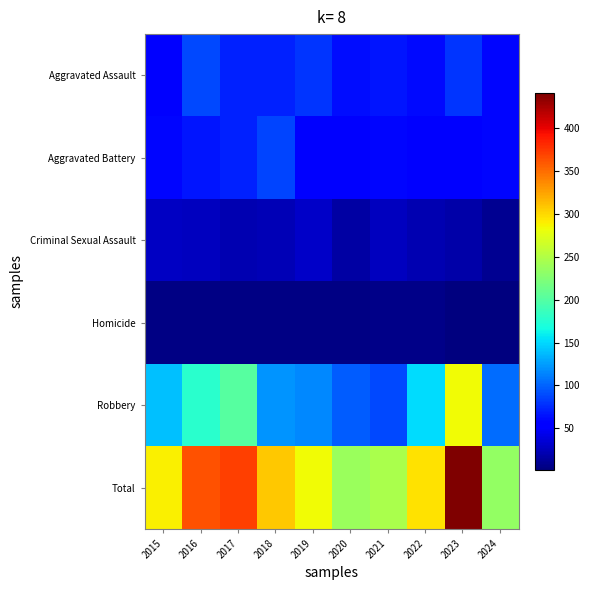

Reading right to left, what are all the values shown in this chart?

Aggravated Assault: 2024=59	2023=79	2022=61	2021=66	2020=62	2019=80	2018=72	2017=72	2016=88	2015=56
Aggravated Battery: 2024=59	2023=56	2022=56	2021=60	2020=57	2019=53	2018=86	2017=71	2016=66	2015=60
Criminal Sexual Assault: 2024=10	2023=18	2022=21	2021=26	2020=16	2019=31	2018=24	2017=22	2016=26	2015=29
Homicide: 2024=2	2023=3	2022=7	2021=6	2020=5	2019=4	2018=4	2017=4	2016=4	2015=5
Robbery: 2024=103	2023=284	2022=151	2021=88	2020=97	2019=116	2018=121	2017=202	2016=178	2015=139
Total: 2024=233	2023=440	2022=296	2021=246	2020=237	2019=284	2018=307	2017=371	2016=362	2015=289